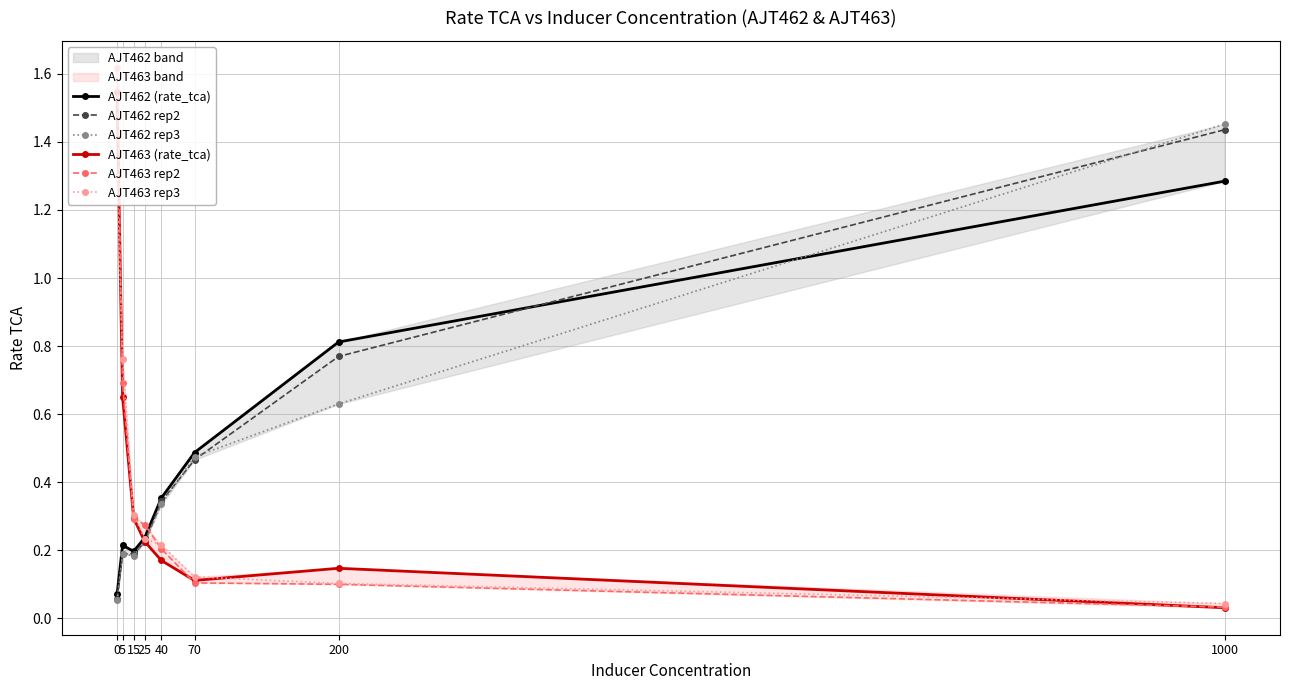

Between 5 and 1000, which is larger?

1000